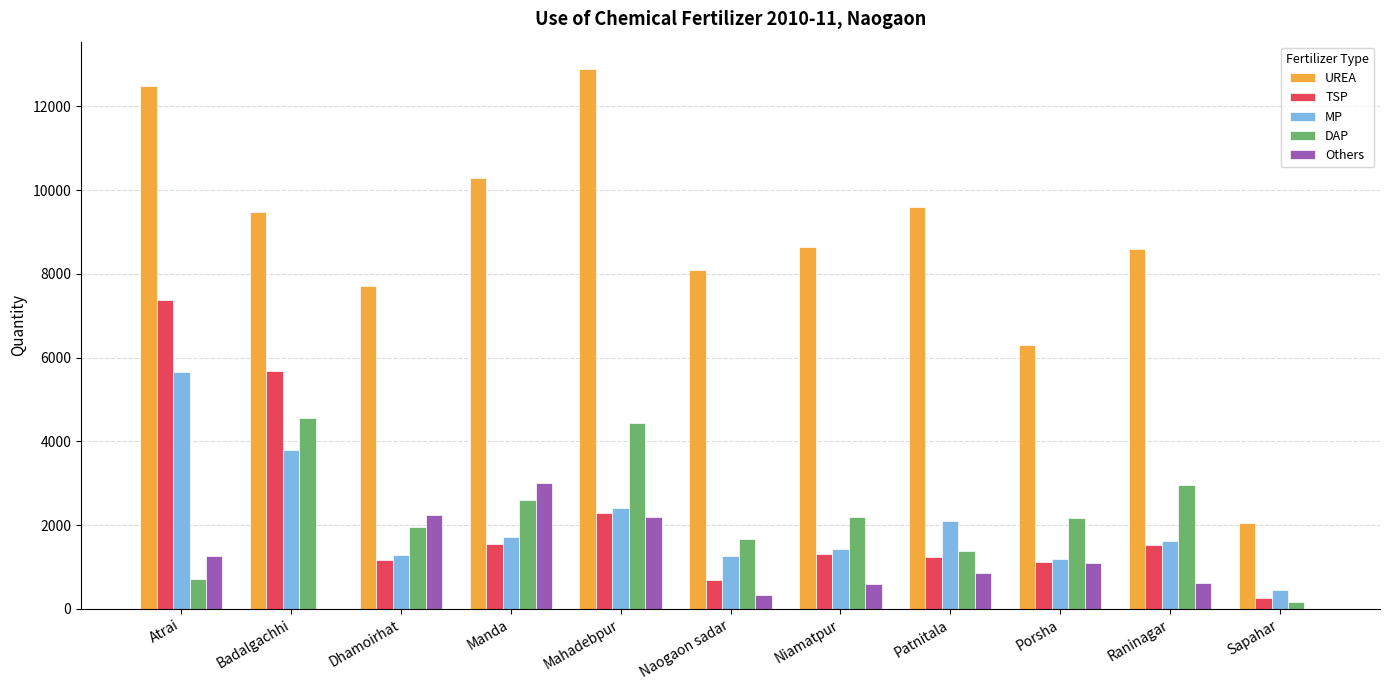

True or false: TSP has a value of 1245 at Patnitala.

True